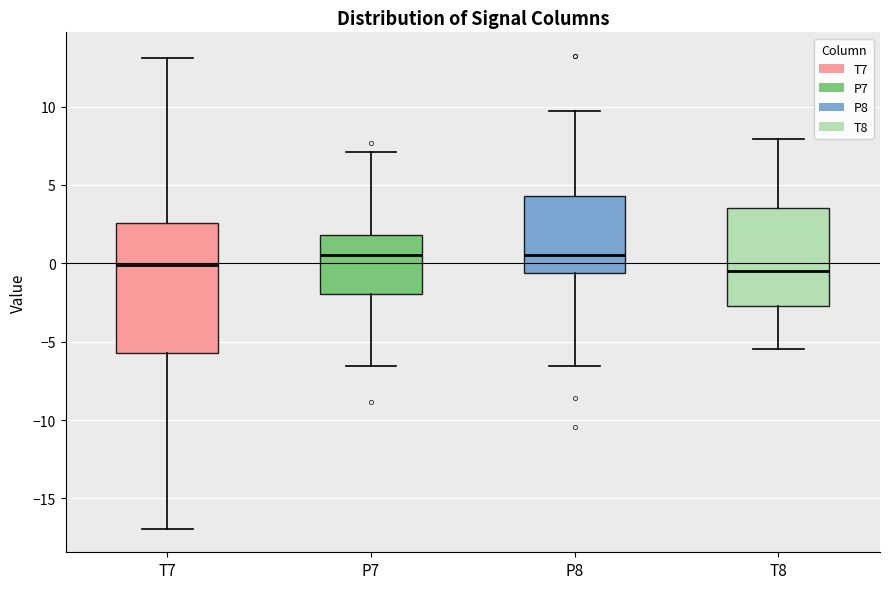

Reading left to right, transcribe this box plot: for each box, give where its median line is, the range the box spans, and where its two whiskers end, as read against the y-axis. The values are not printed on the chart, so give them approximately, as read against the axis.

T7: median 0.0, box -5.5 to 2.5, whiskers -17.0 to 13.0
P7: median 0.5, box -2.0 to 2.0, whiskers -6.5 to 7.0
P8: median 0.5, box -0.5 to 4.5, whiskers -6.5 to 9.5
T8: median -0.5, box -2.5 to 3.5, whiskers -5.5 to 8.0